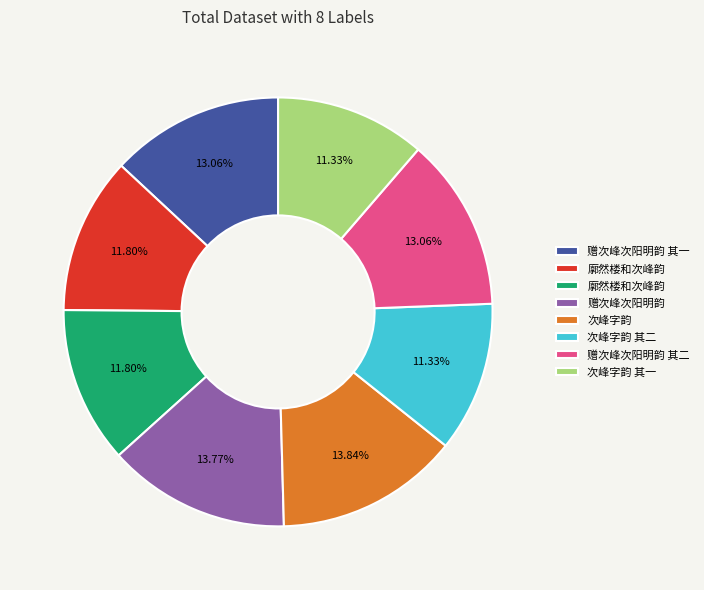

Is there any slice that represents more than half of the pie?

No